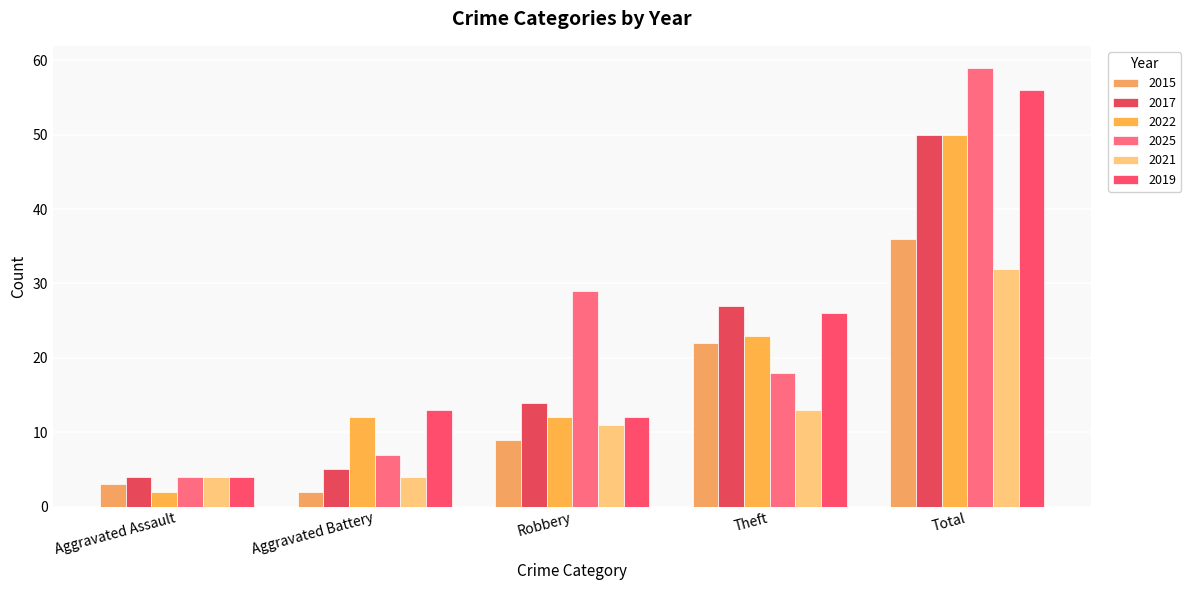

How many bars are there in each group?

6